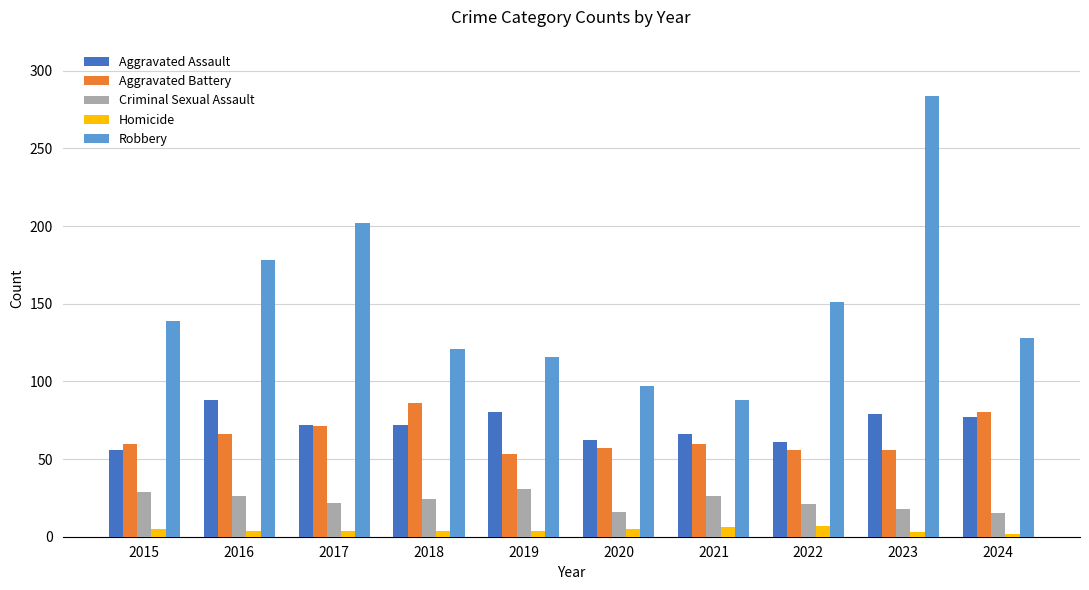

What are all the series names shown in the legend?

Aggravated Assault, Aggravated Battery, Criminal Sexual Assault, Homicide, Robbery